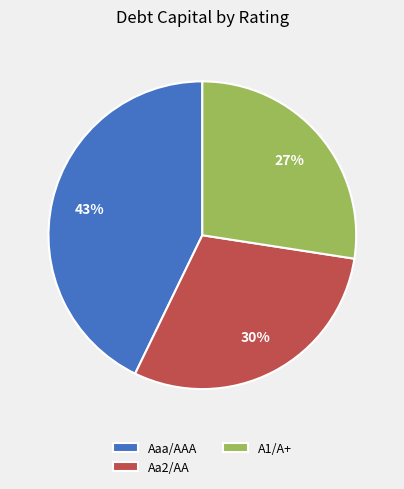

Does any single category account for the majority?

No